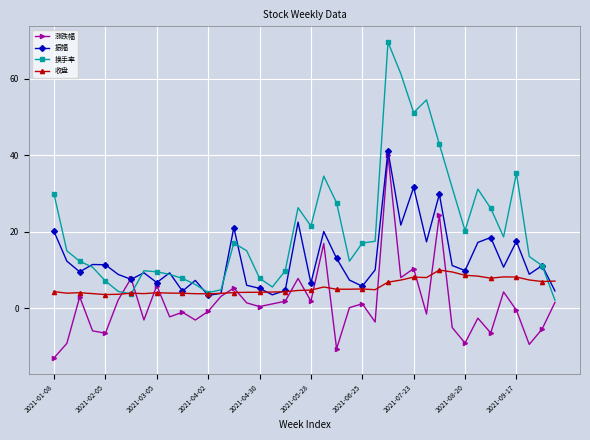

What is the difference between the second highest and minimum values in the 收盘 series?

5.9